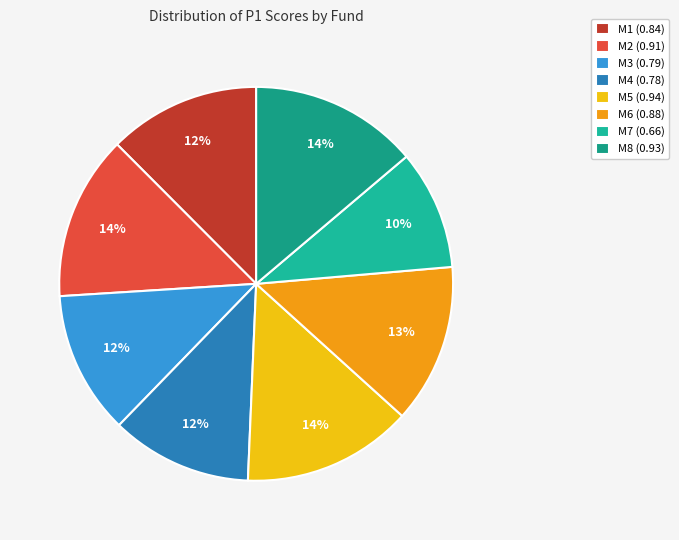

Which slice is the smallest?

M7